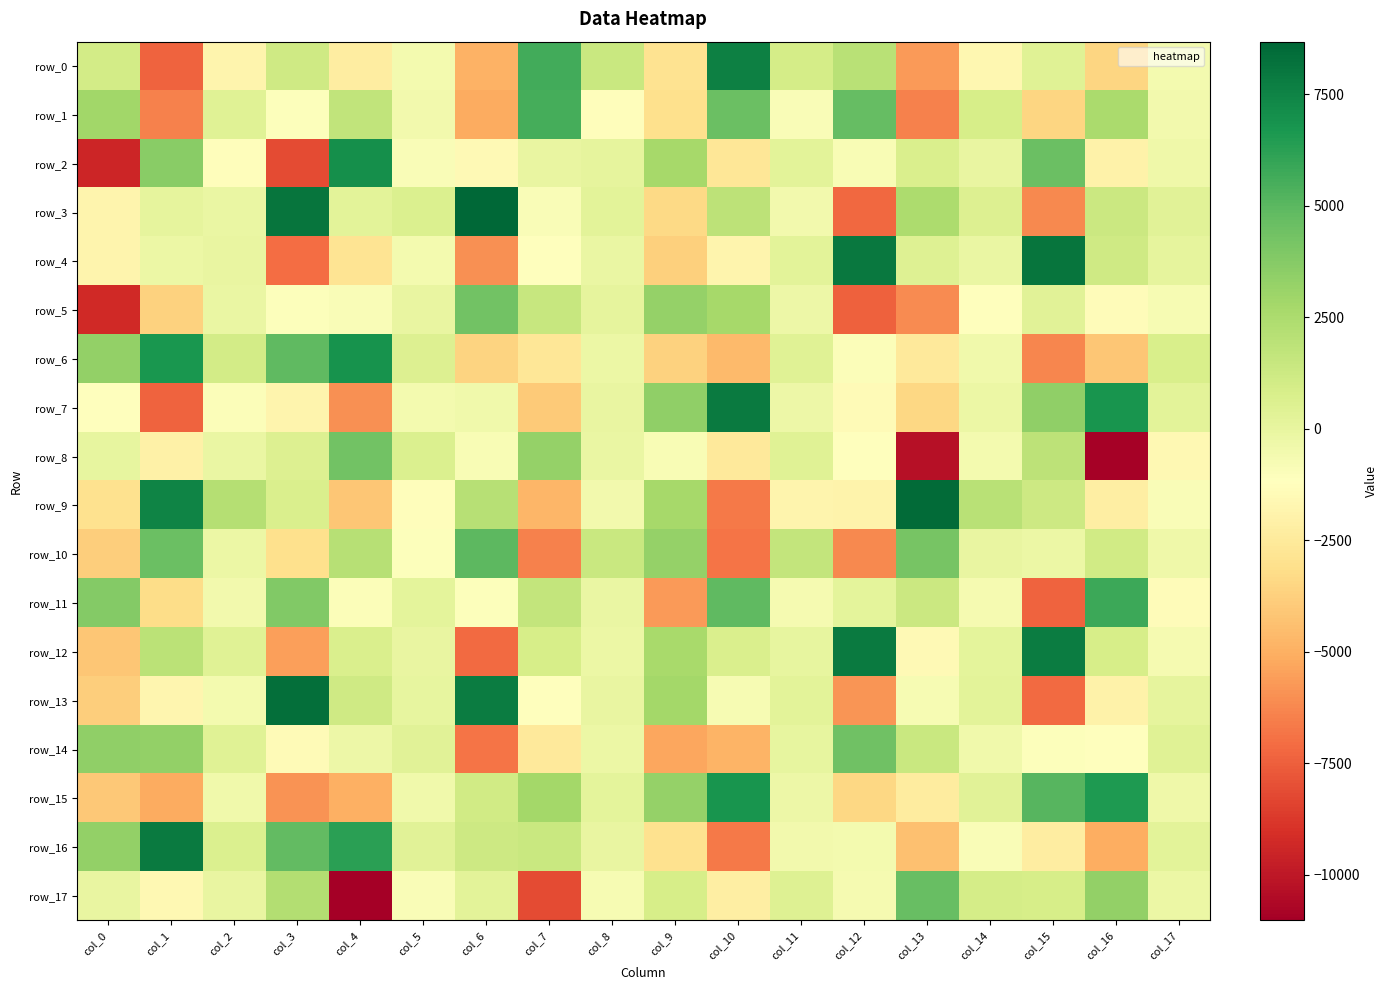

What is the lowest value of the row_4 series?

-7098.8